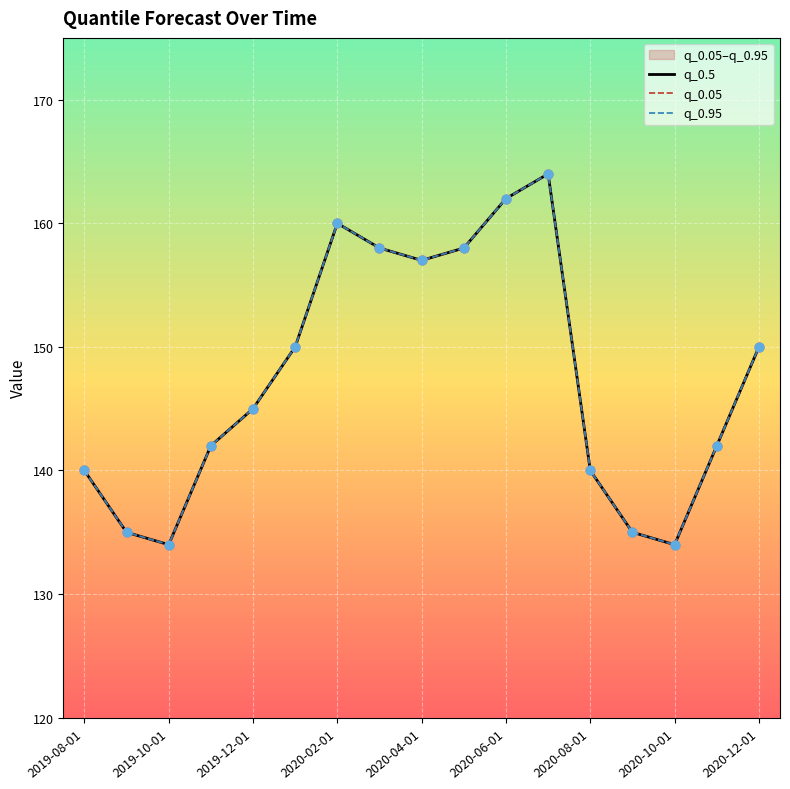

Which series has the largest Y range (max minus min)?

q_0.5